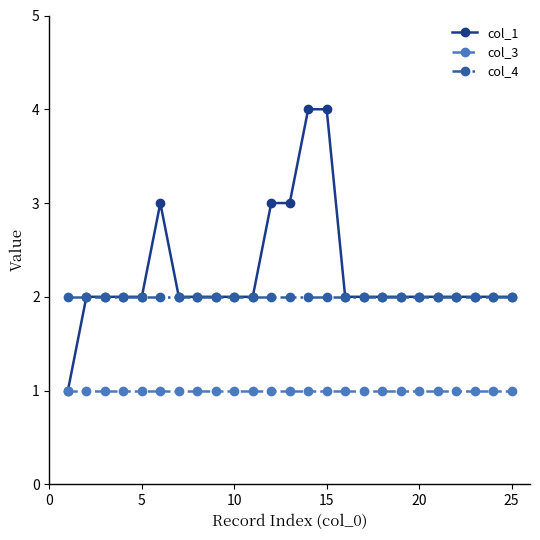

List the series in order of their overall mean, highest first.

col_1, col_4, col_3